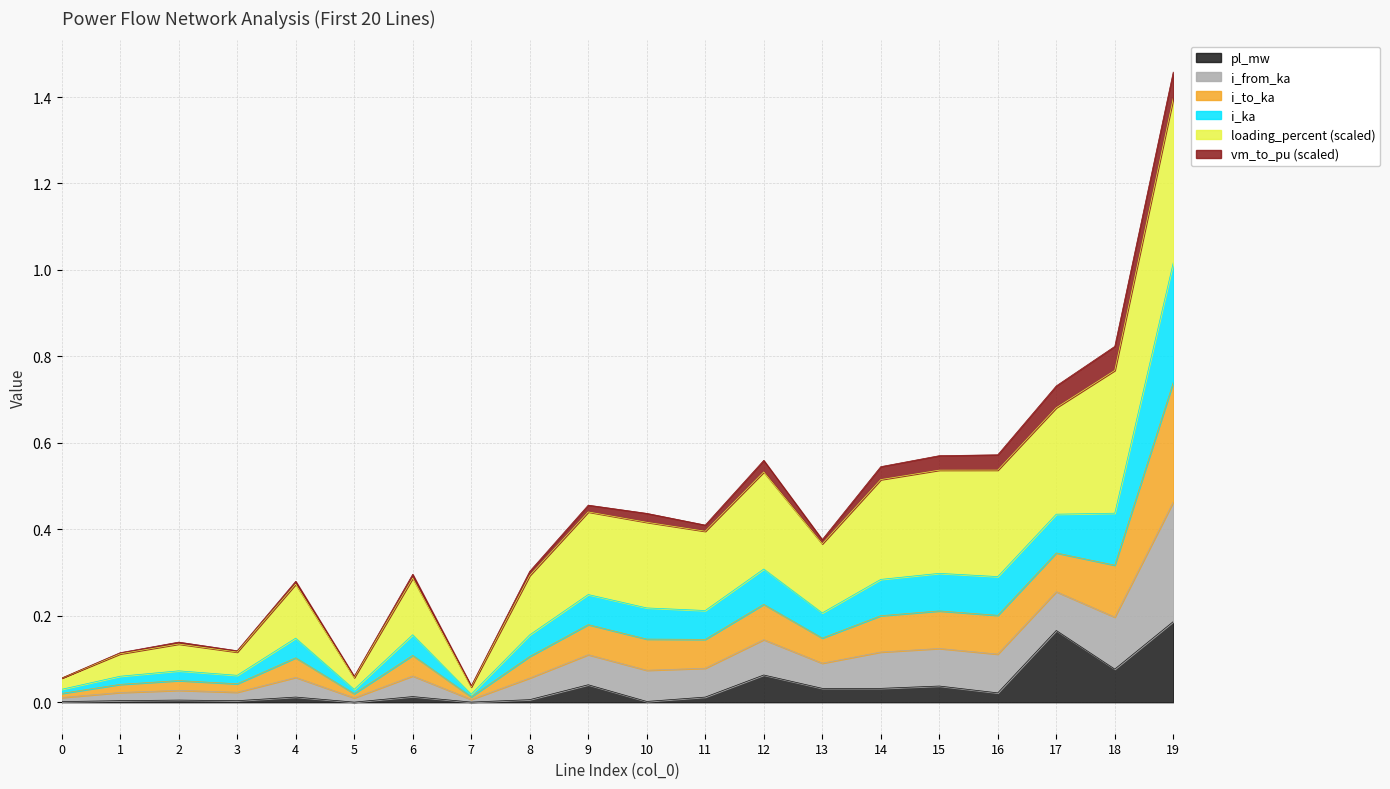

Which category has the highest value across all series?

19